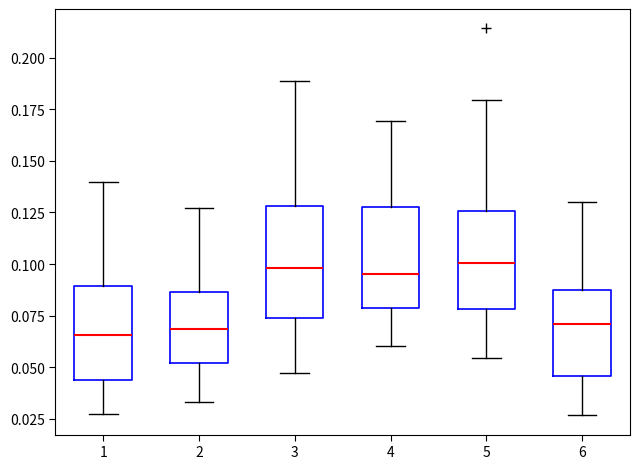

Reading left to right, transcribe this box plot: for each box, give where its median line is, the range the box spans, and where its two whiskers end, as read against the y-axis. The values are not printed on the chart, so give them approximately, as read against the axis.

1: median 0.065, box 0.045 to 0.090, whiskers 0.025 to 0.140
2: median 0.070, box 0.050 to 0.085, whiskers 0.035 to 0.125
3: median 0.100, box 0.075 to 0.130, whiskers 0.045 to 0.190
4: median 0.095, box 0.080 to 0.130, whiskers 0.060 to 0.170
5: median 0.100, box 0.080 to 0.125, whiskers 0.055 to 0.180
6: median 0.070, box 0.045 to 0.085, whiskers 0.025 to 0.130